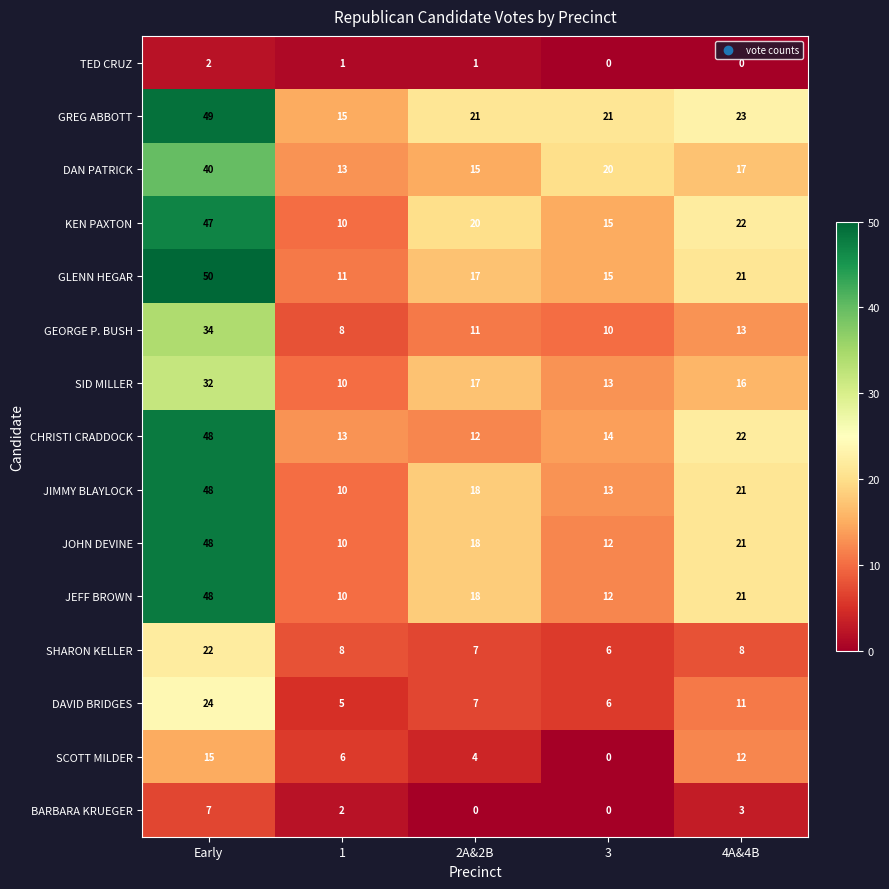

List the labels in order of GEORGE P. BUSH value, largest first.

Early, 4A&4B, 2A&2B, 3, 1